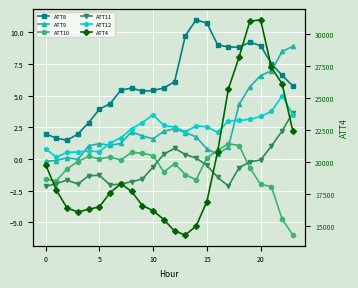

What are all the series names shown in the legend?

ATT8, ATT9, ATT10, ATT11, ATT12, ATT4